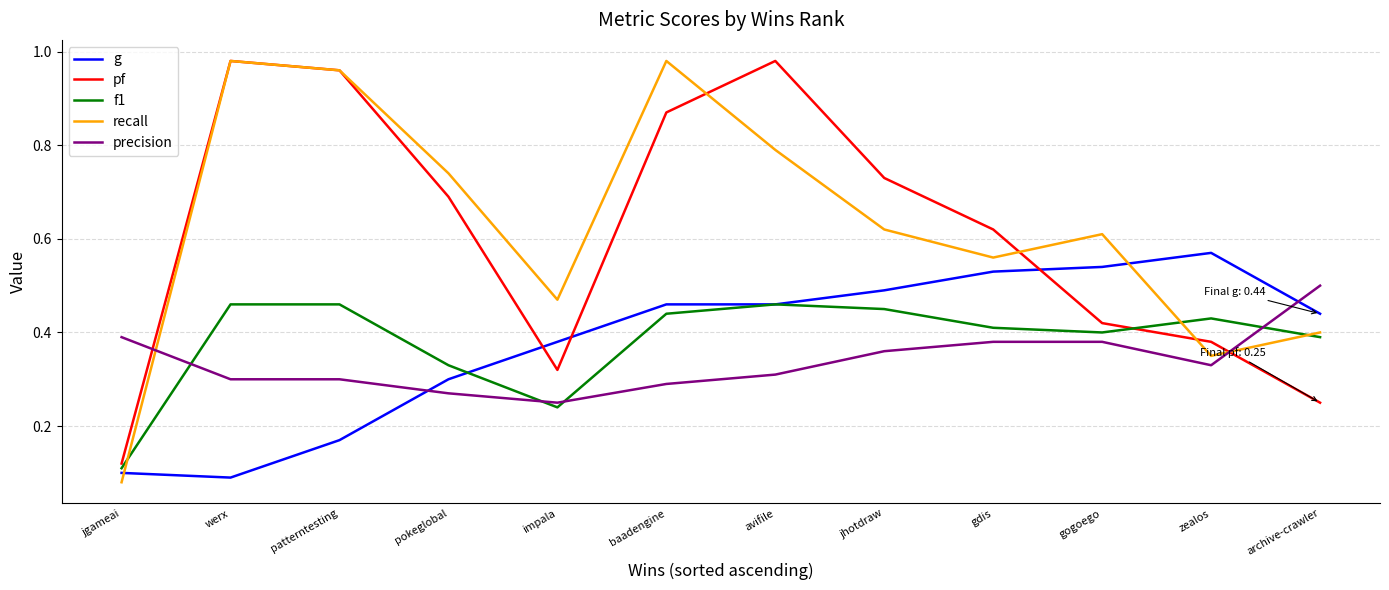

Which series changed the most between jgameai and gogoego?

recall